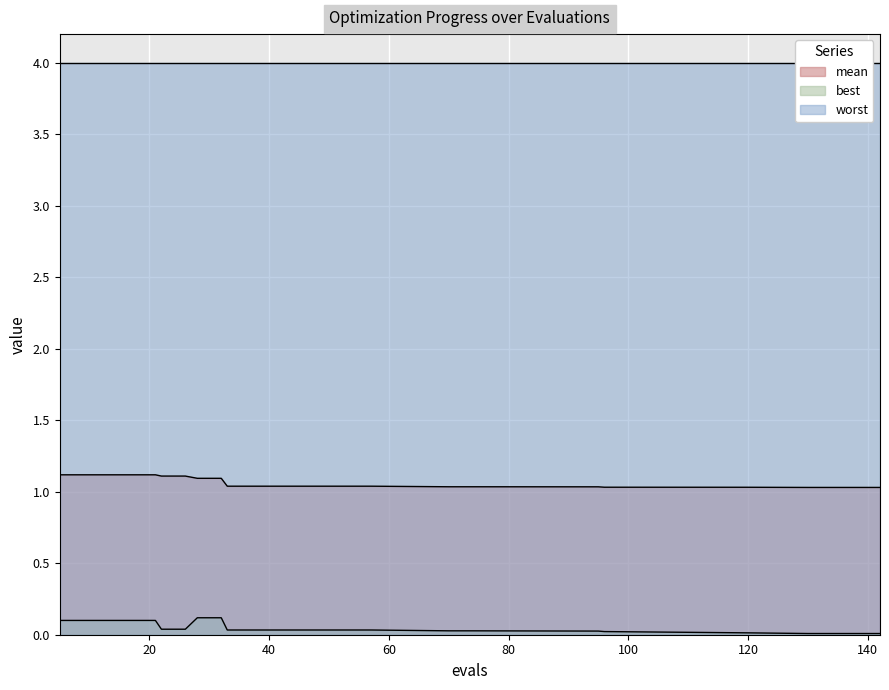

The value of mean at 24 is 1.9. True or false?

False